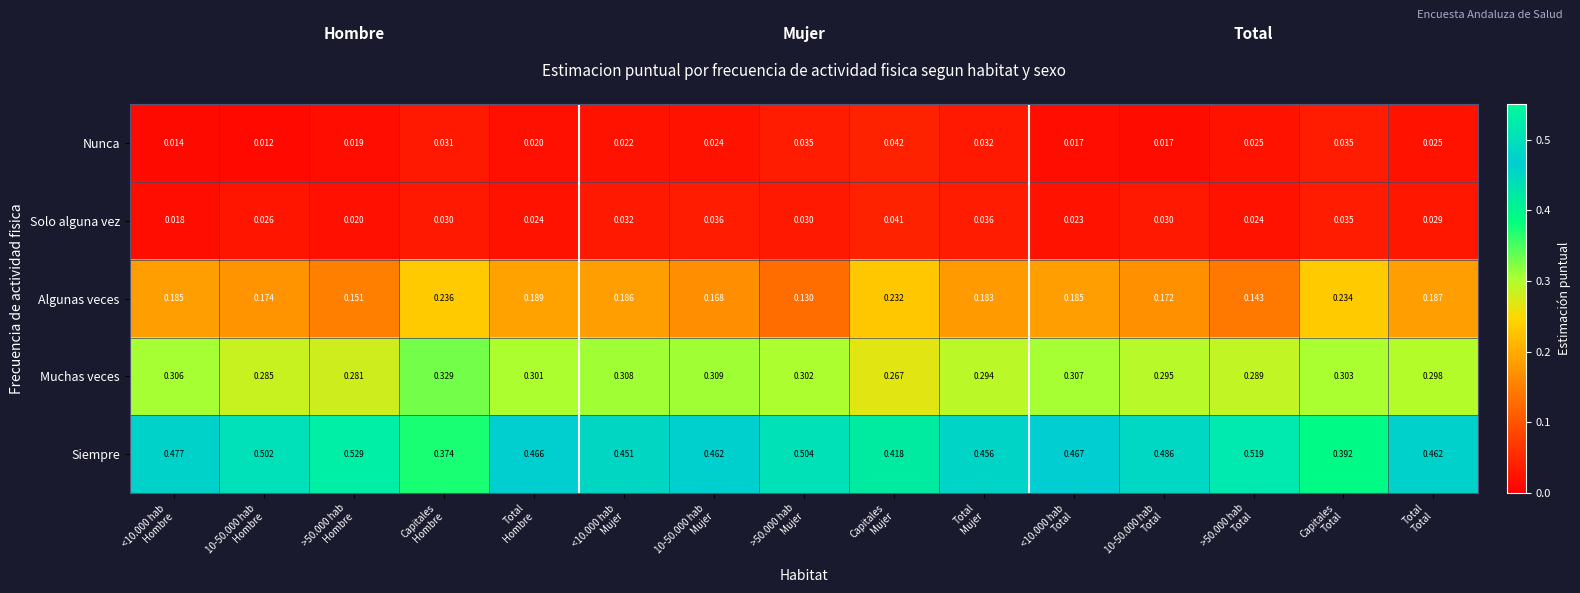

Which series has the largest range (max minus min)?

Siempre